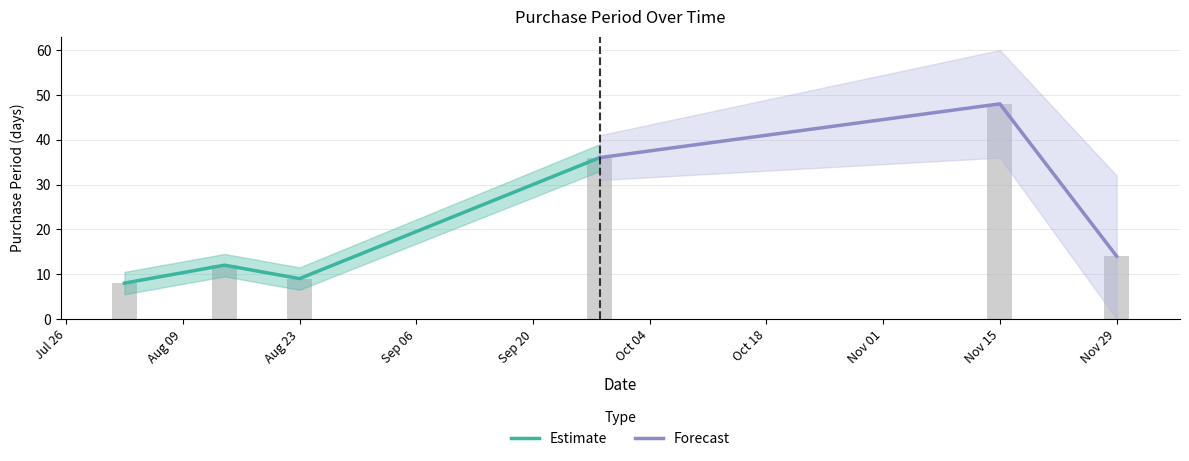

Count the number of categories in the chart.

6